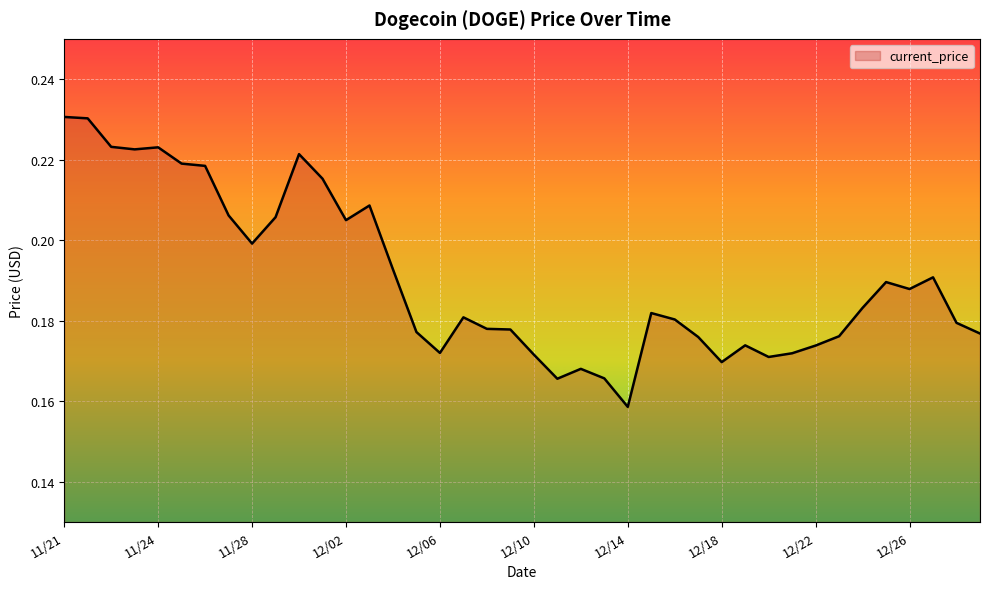

Where is the data nearest to the value 0?

12/14